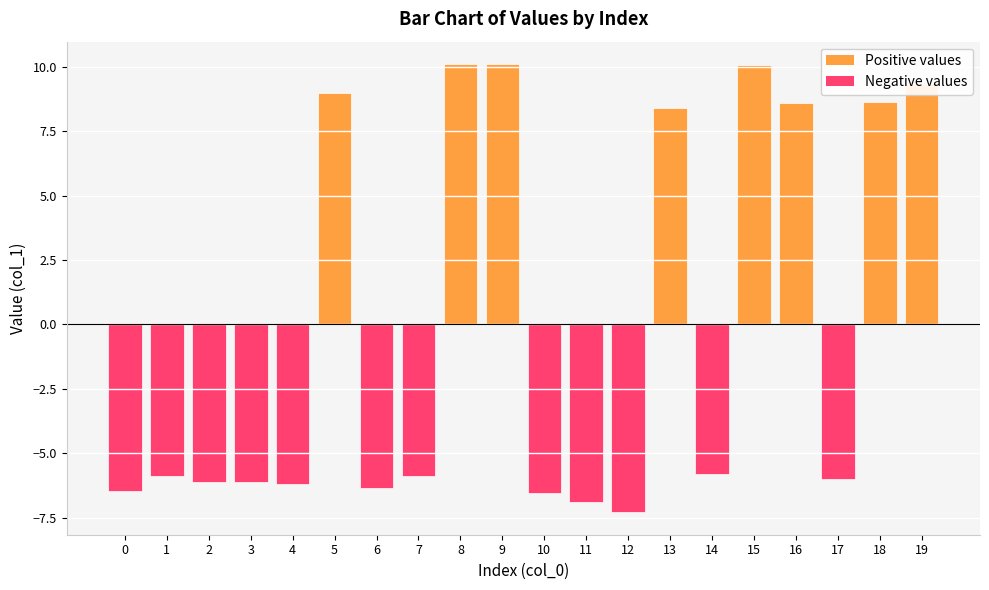

Does the chart contain any negative values?

Yes